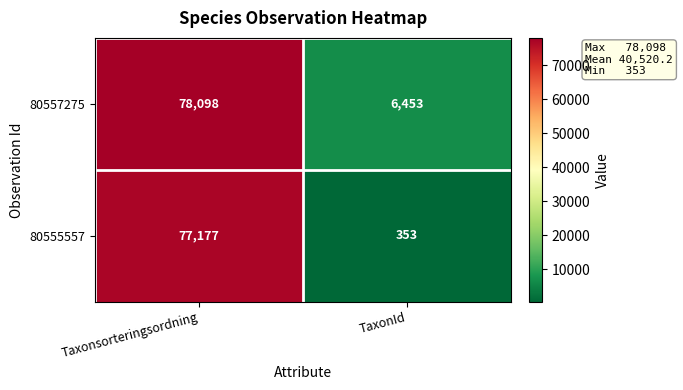

How many distinct data groups are displayed?

2